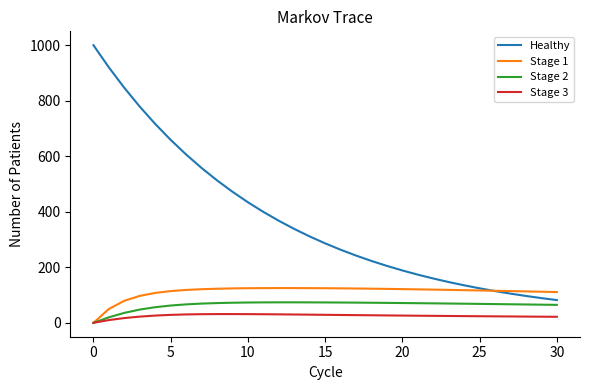

Which series has the largest range (max minus min)?

Healthy